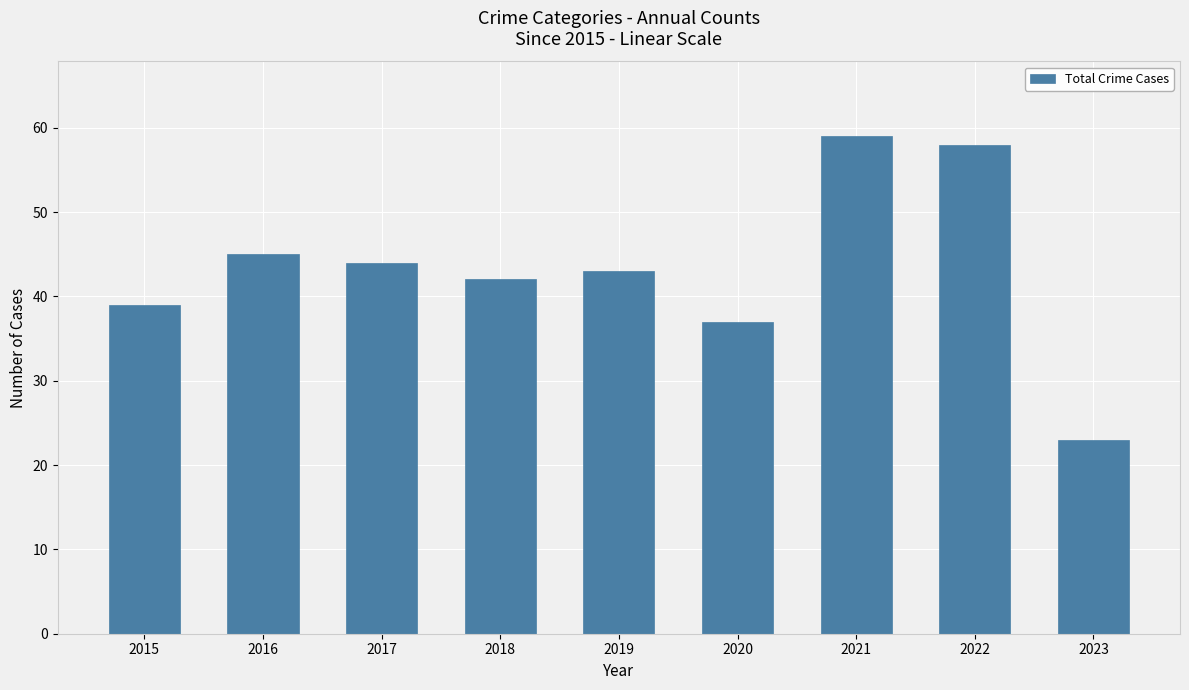

The chart shows a value of 39 at 2015. True or false?

True